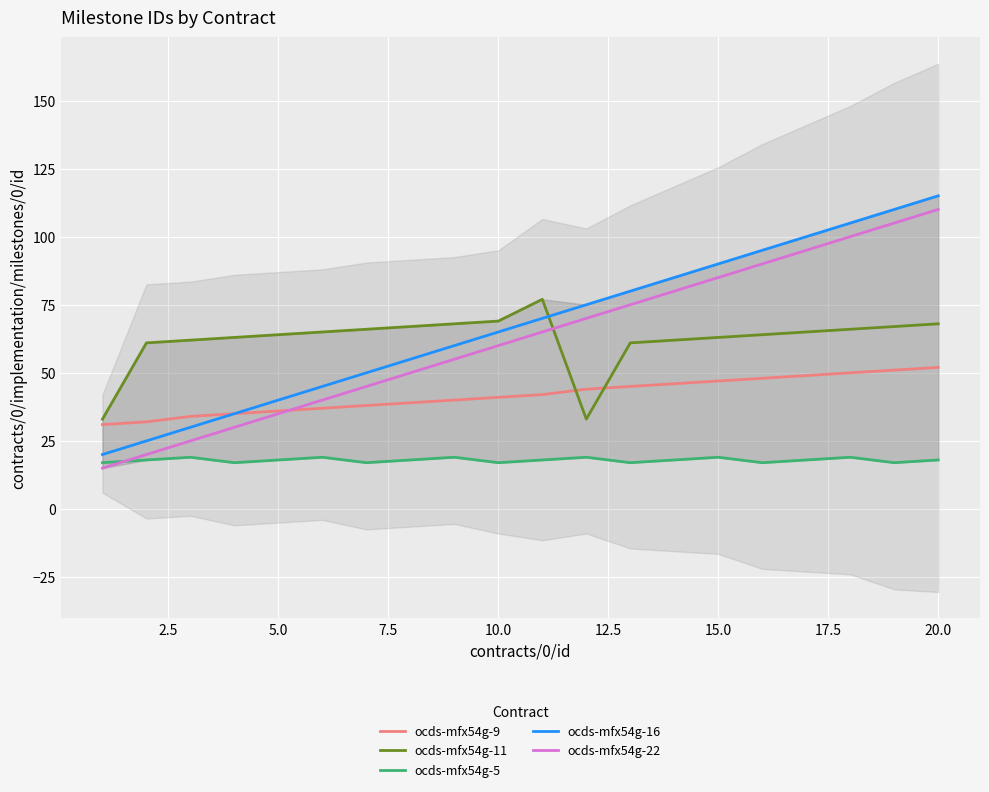

How many times do ocds-mfx54g-9 and ocds-mfx54g-11 cross each other?

2